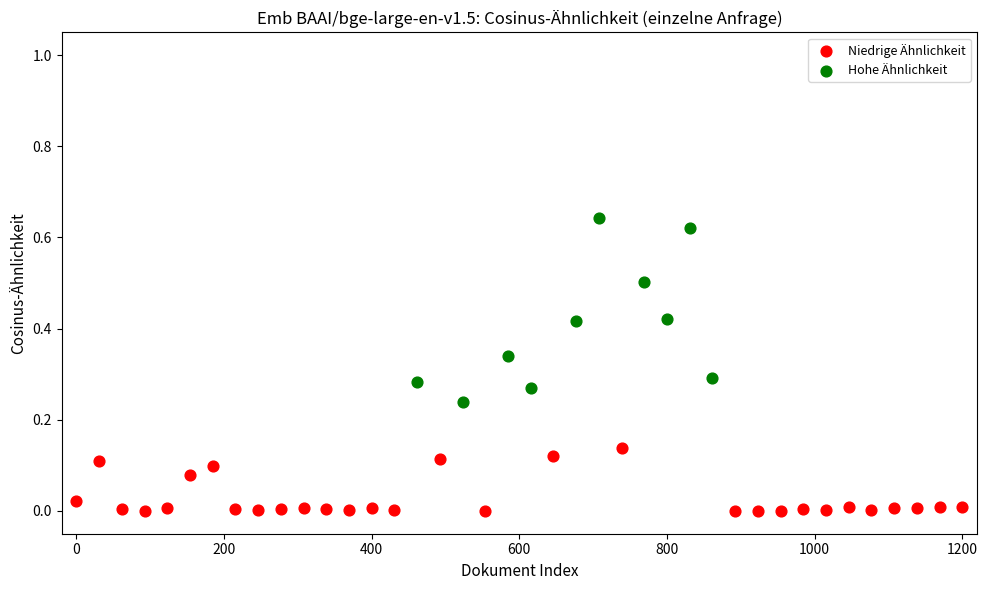

Which series contains the highest Y value?

Hohe Ähnlichkeit